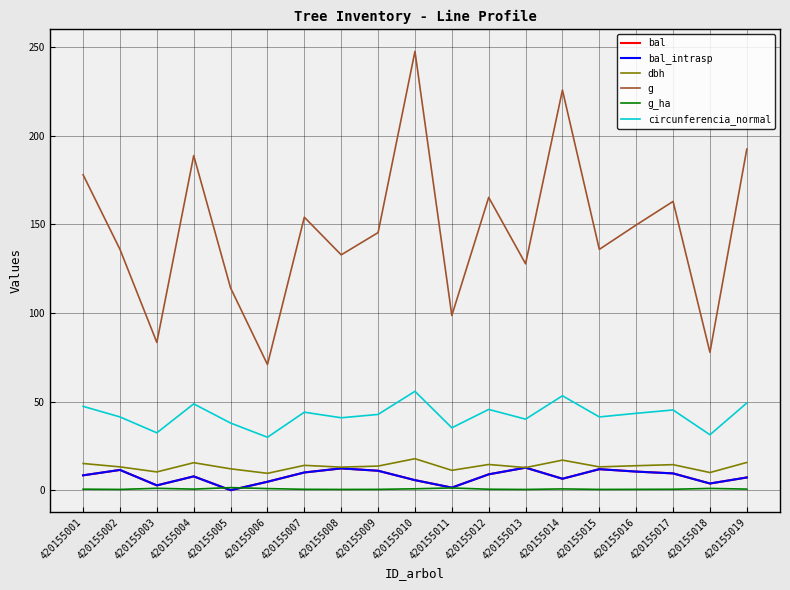

Is this an area chart (filled region under the line)?

No